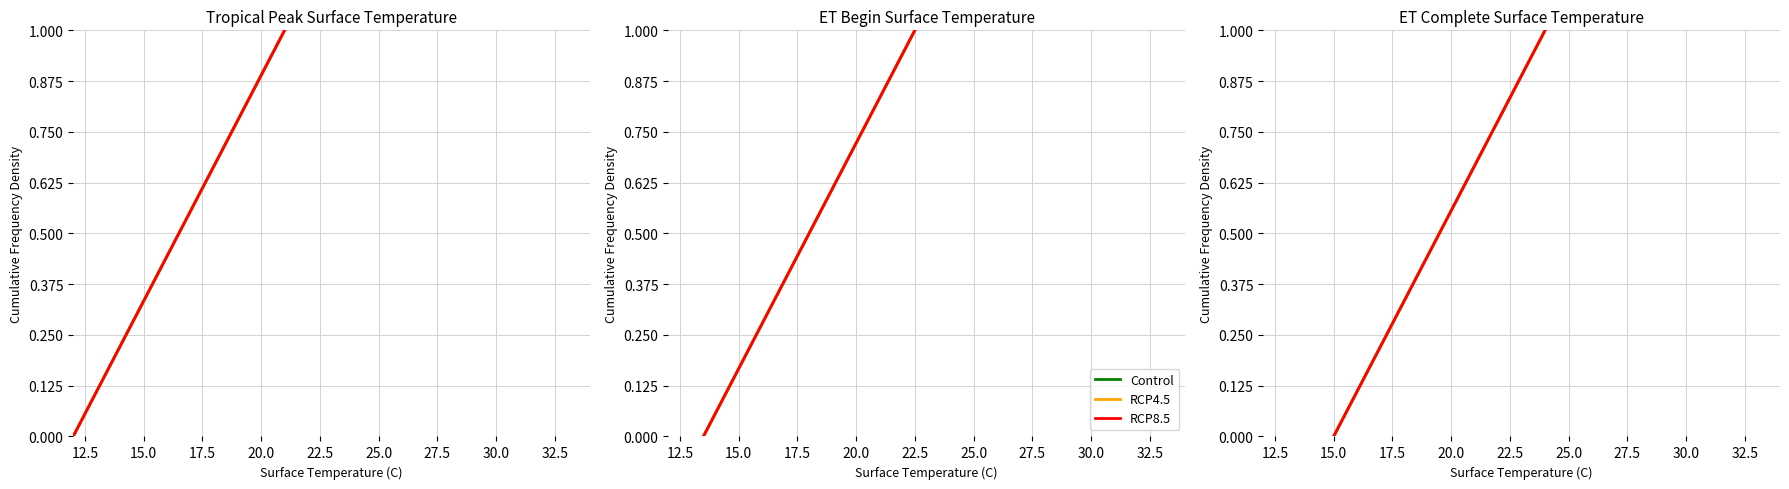

What is the difference between the maximum and minimum values in the Control series?

1.0